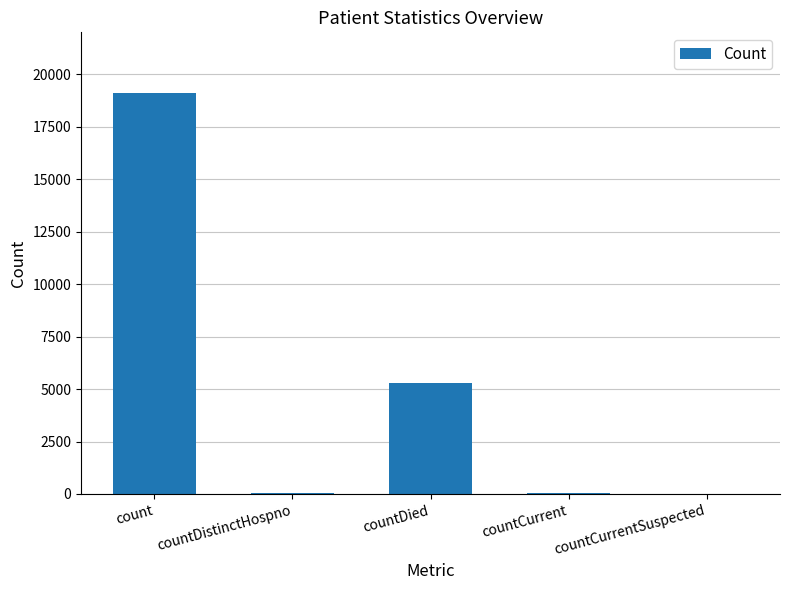

Which has a higher value, countCurrentSuspected or count?

count